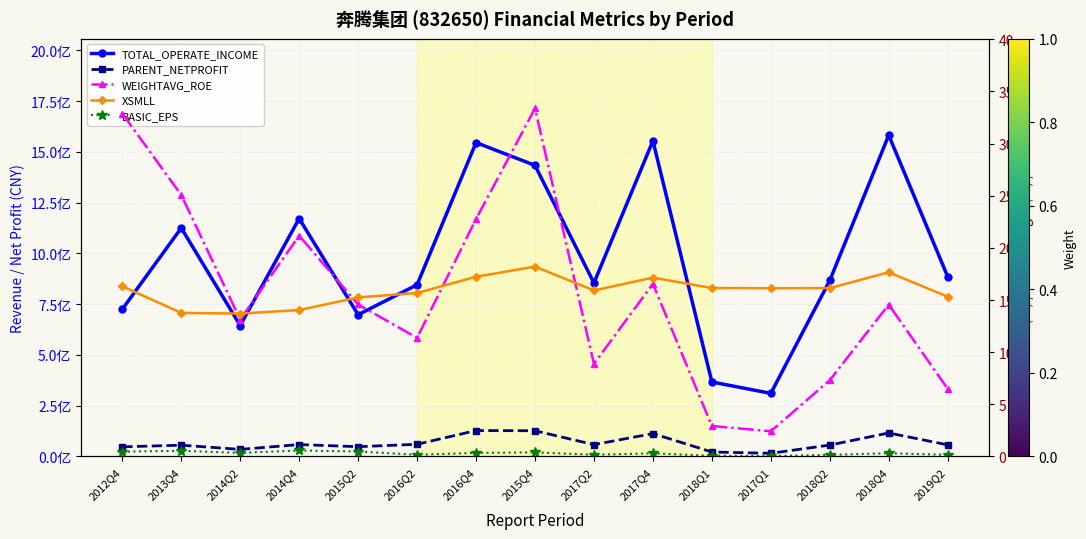

Where is the first local minimum for PARENT_NETPROFIT?

2014Q2